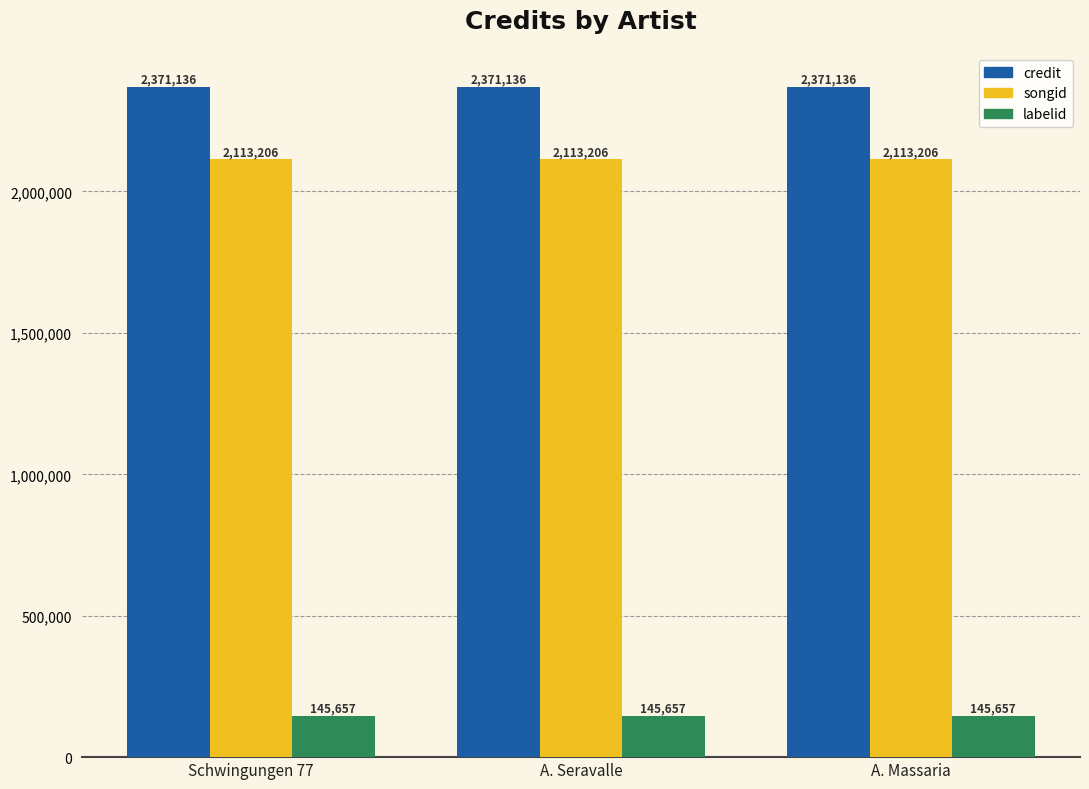

What is the value of the songid bar at the 2nd from the left?

2113206